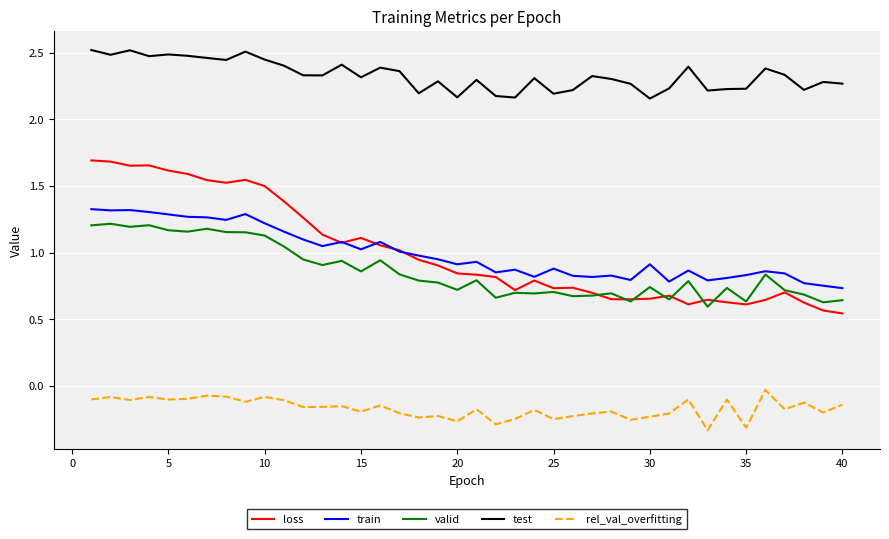

Is this an area chart (filled region under the line)?

No